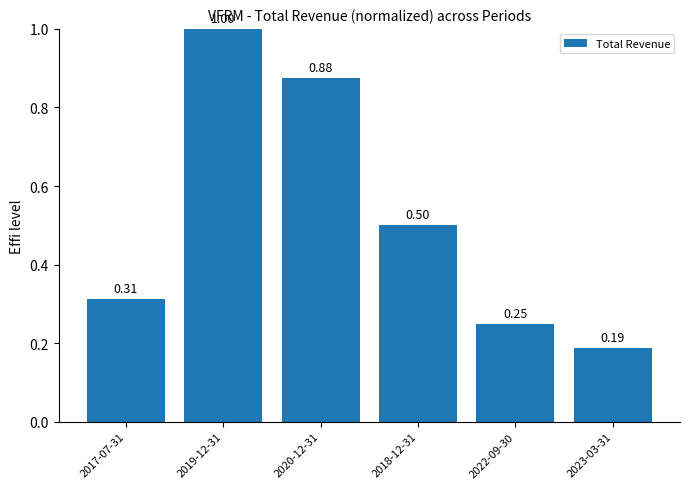

What is the difference between the values at 2017-07-31 and 2019-12-31?

0.7